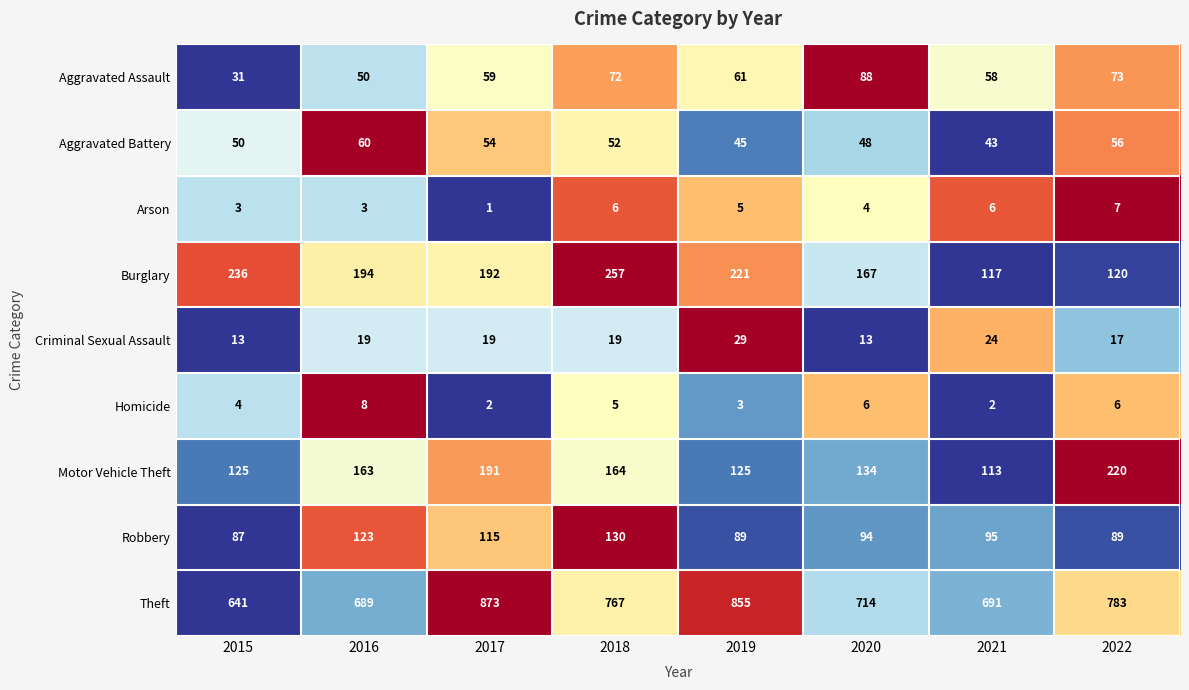

At how many categories does at least one series exceed 67?

8